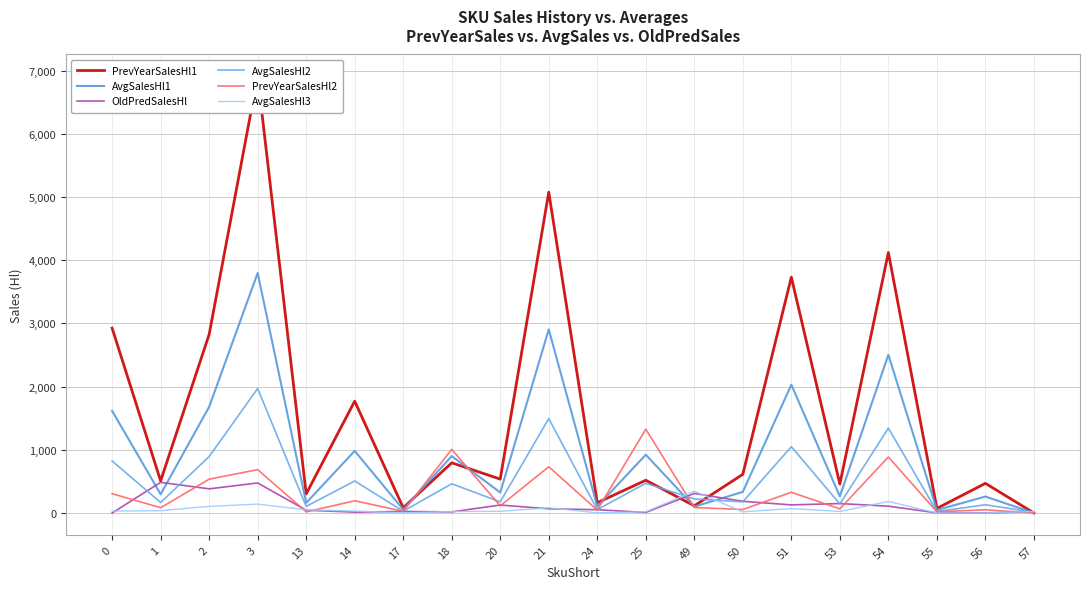

What is the total value across all series at 20?

1301.0